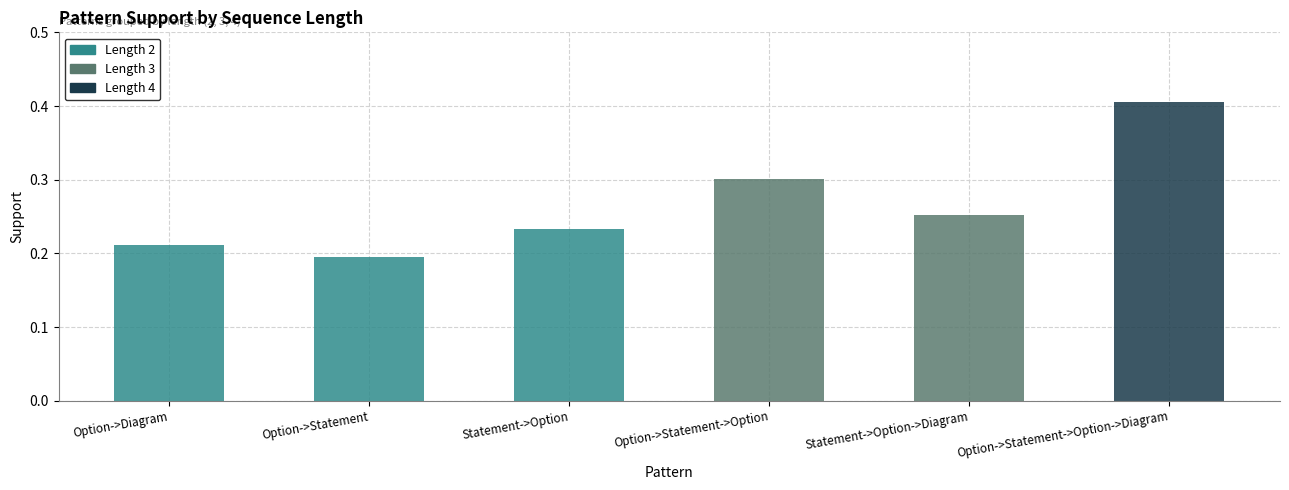

True or false: the data shows 0.2 at Statement->Option.

True